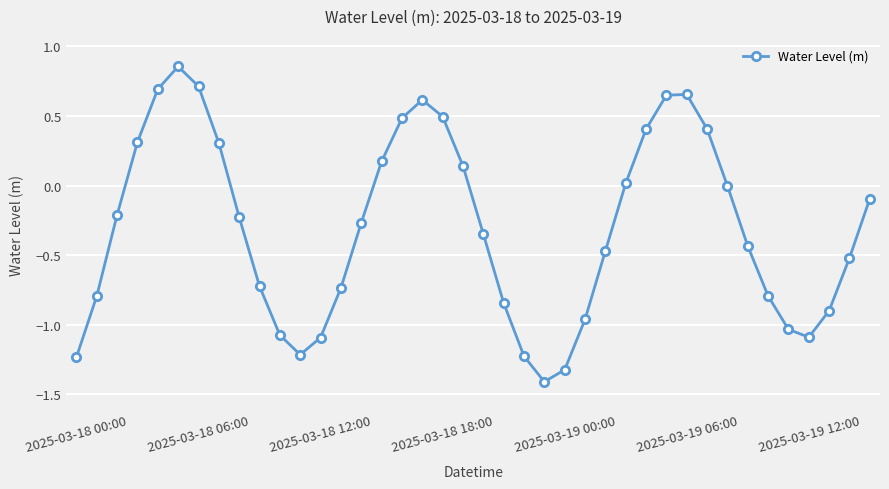

What is the sum of all values?

-12.1